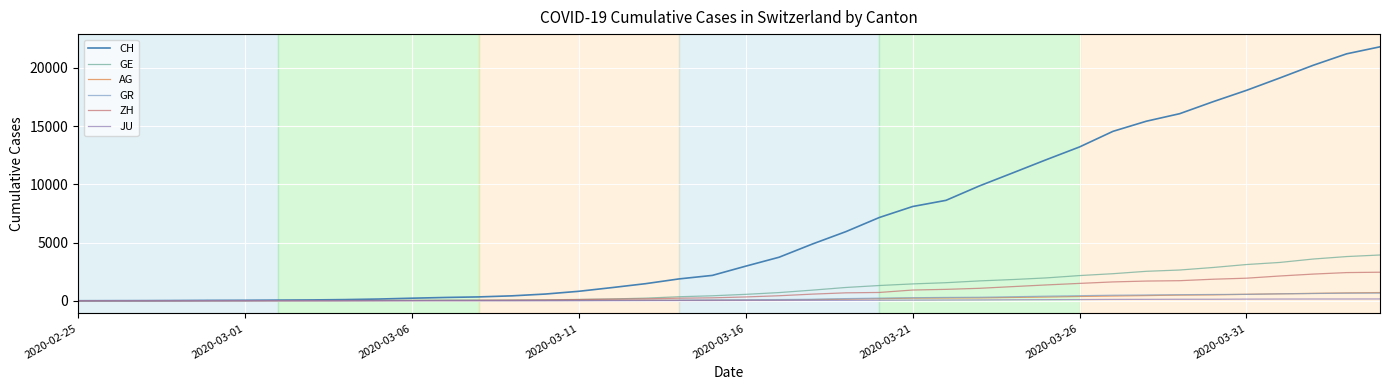

Which series has the largest total across all categories?

CH